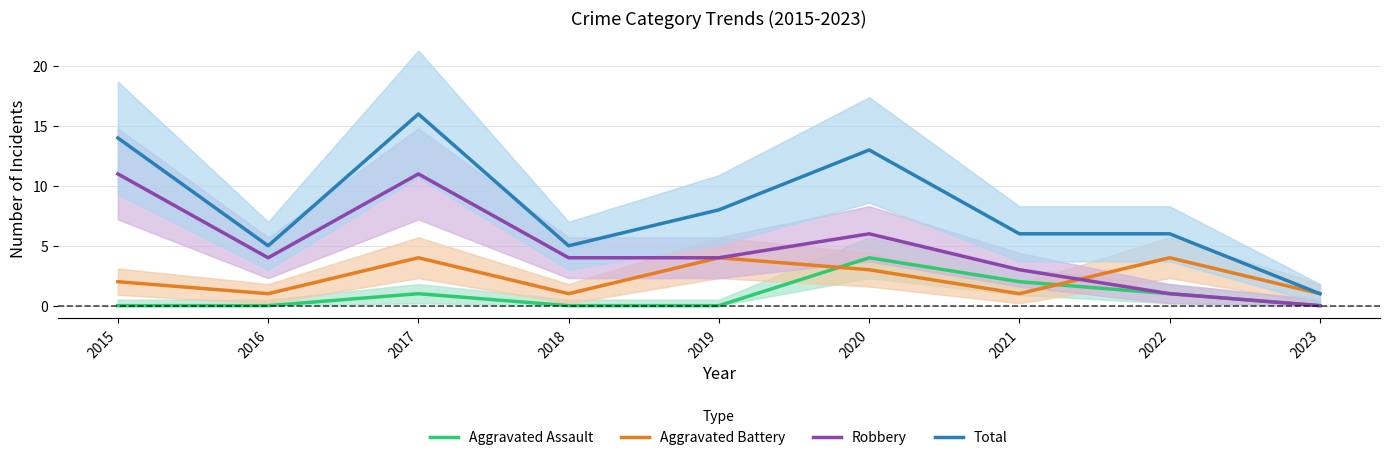

True or false: Aggravated Assault has more than 1 interior local peaks.

True